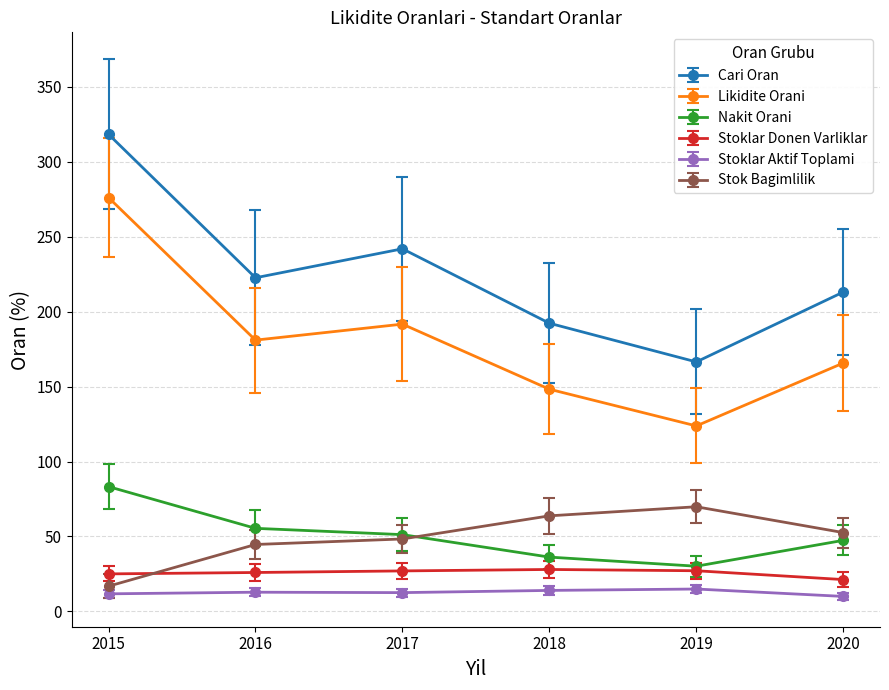

True or false: Nakit Orani and Cari Oran intersect in this chart.

False